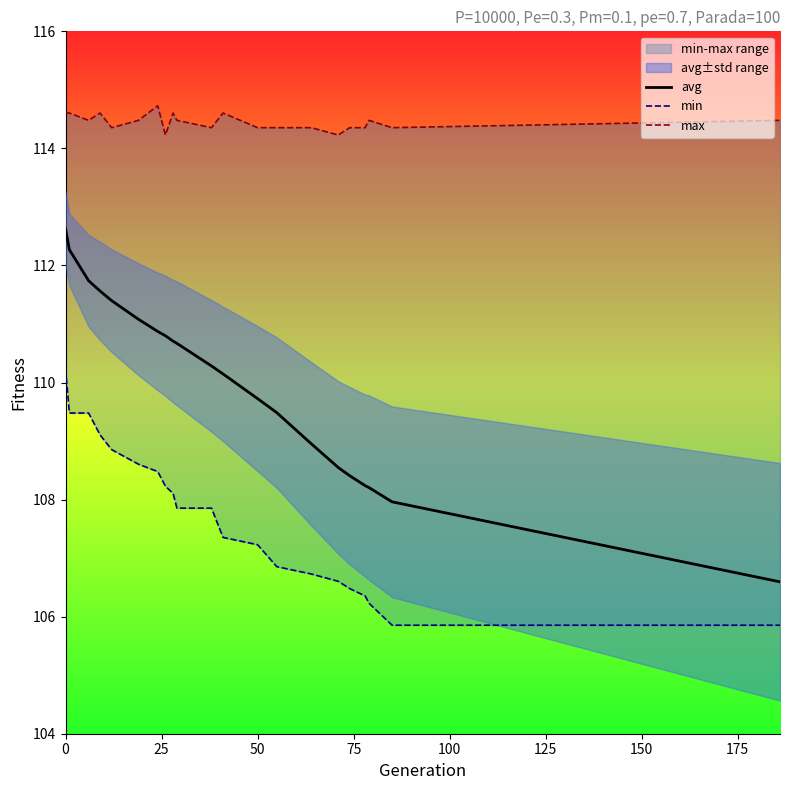

True or false: min has more than 1 interior local peaks.

False